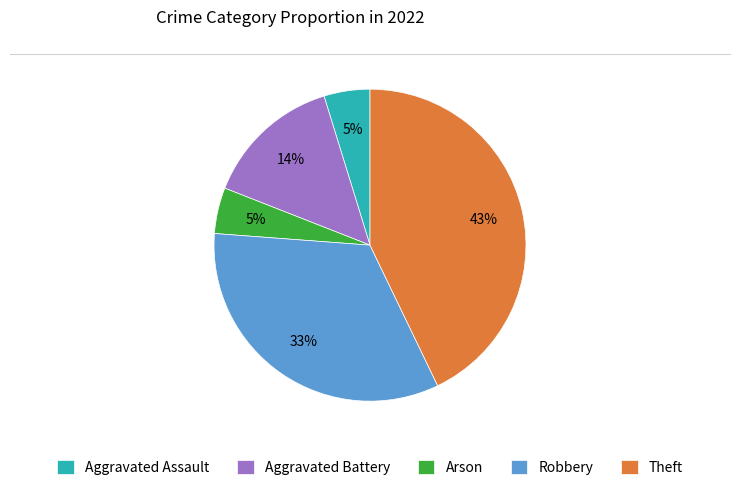

Does Aggravated Assault represent more than half of the total?

No